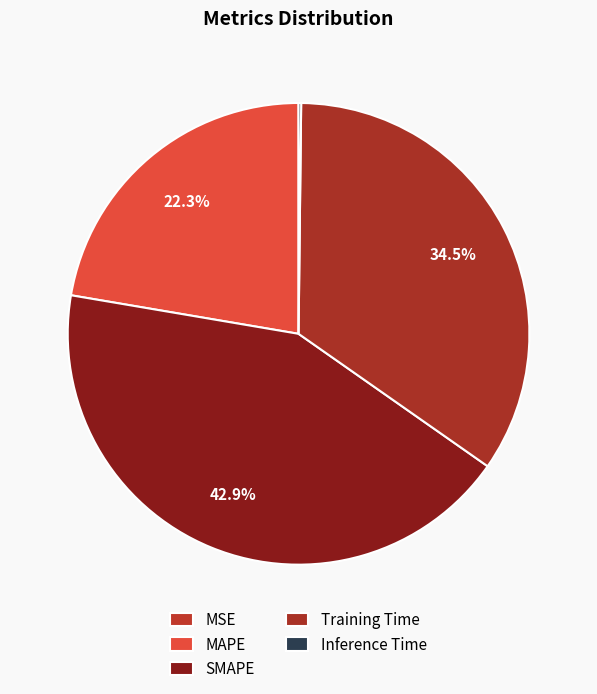

Count the number of slices in the pie.

5